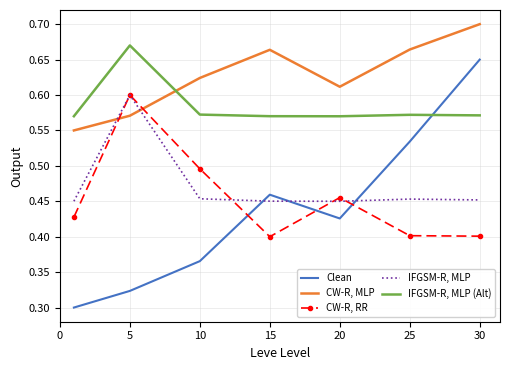

True or false: CW-R, MLP has more than 0 interior local peaks.

True